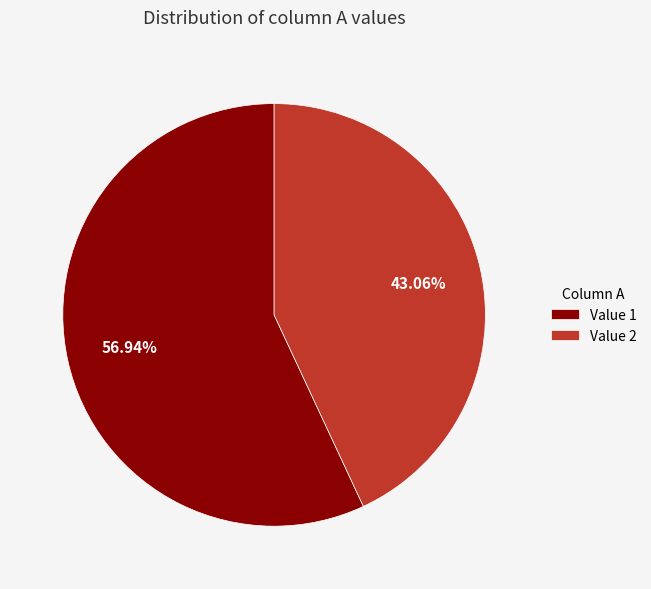

Is the sum of Value 2 and Value 1 greater than half?

Yes